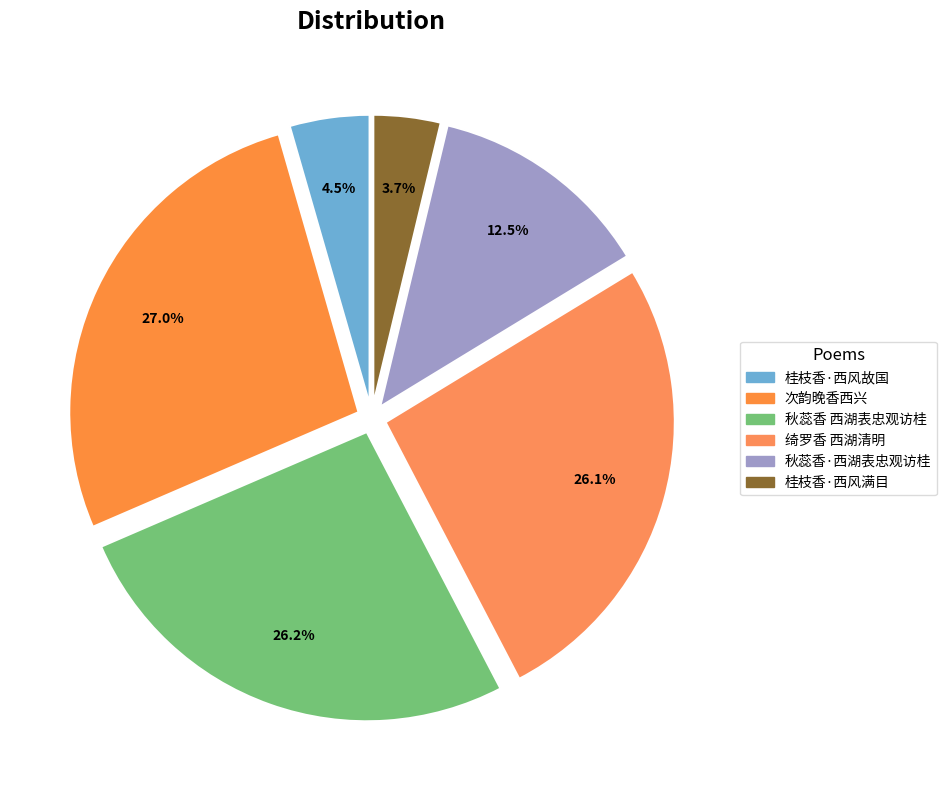

How many slices are in this pie chart?

6